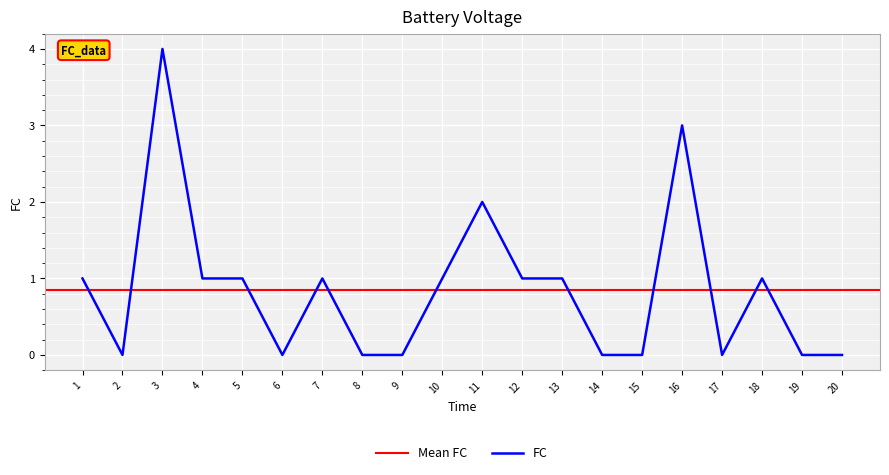

What is the maximum value shown in the chart?

4